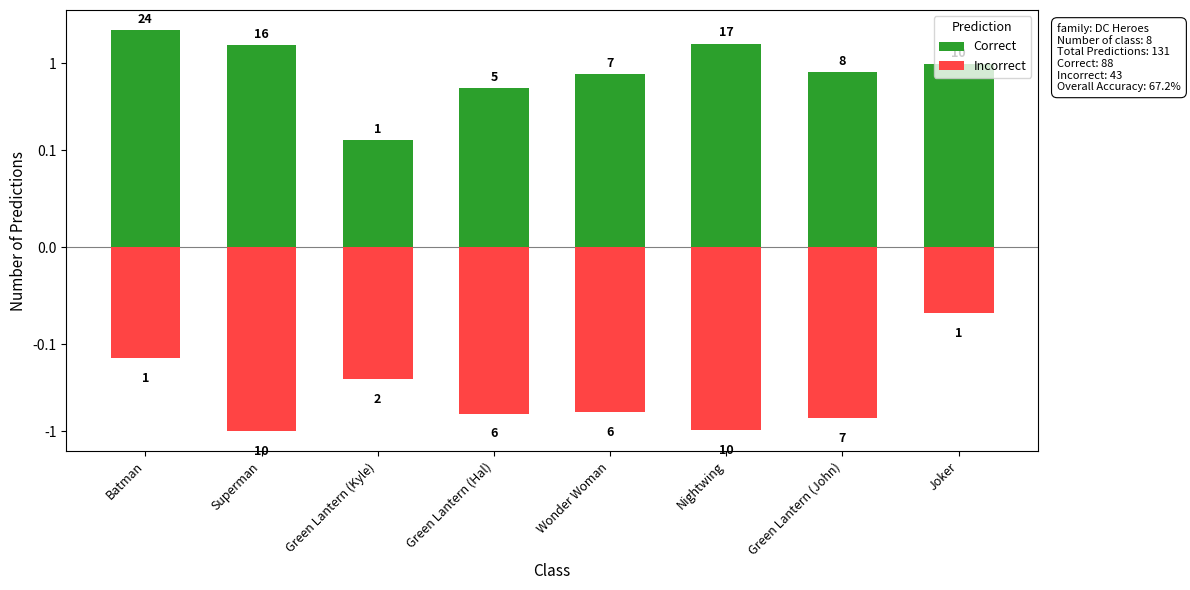

What position from the right is Nightwing?

3